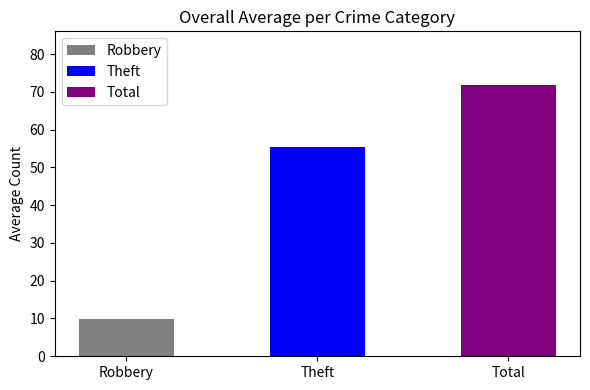

What is the difference between the values at Total and Theft?

16.2